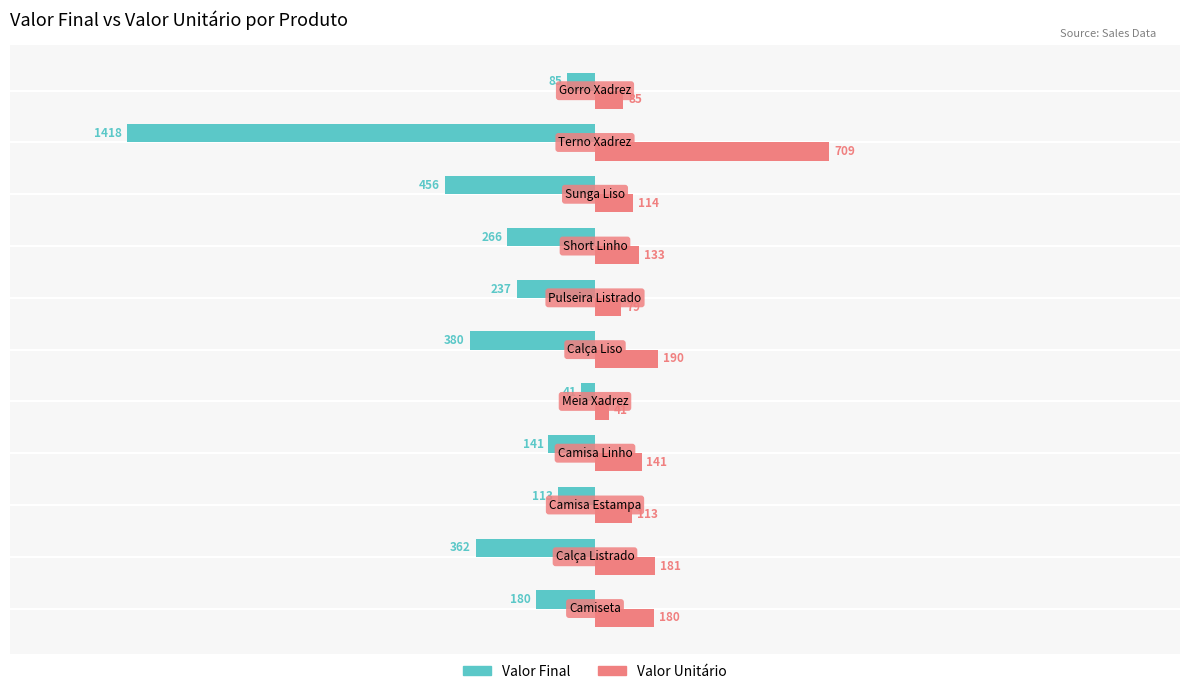

Which series has the largest range (max minus min)?

Valor Final